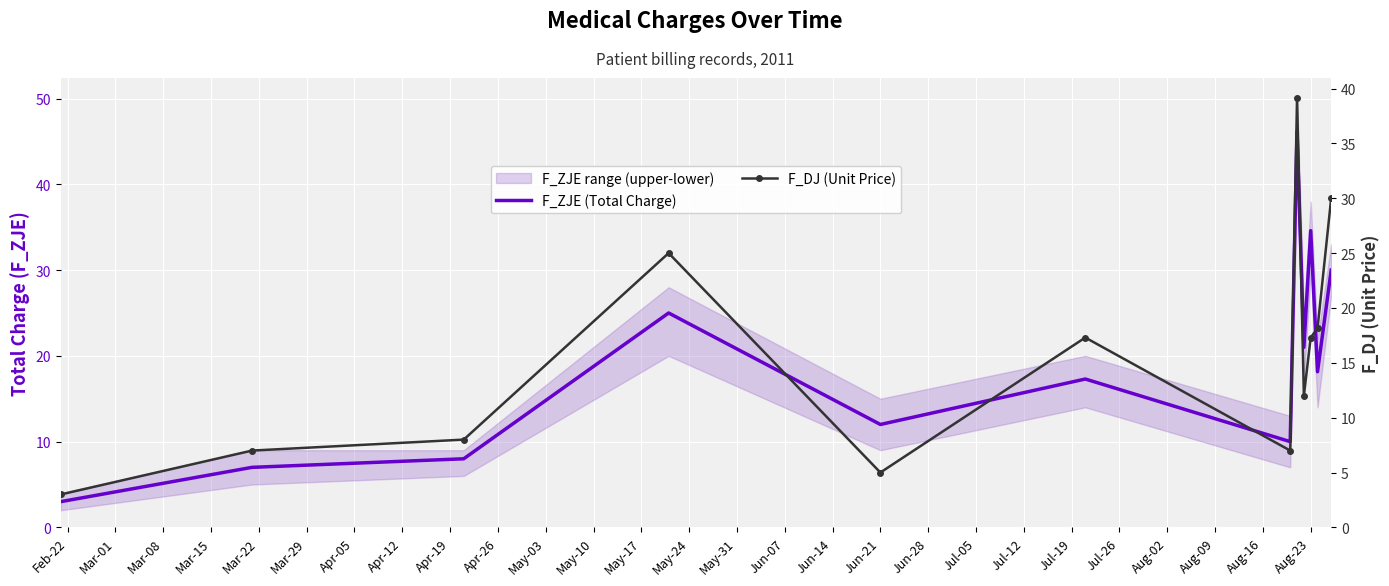

How many lines are shown in the chart?

2